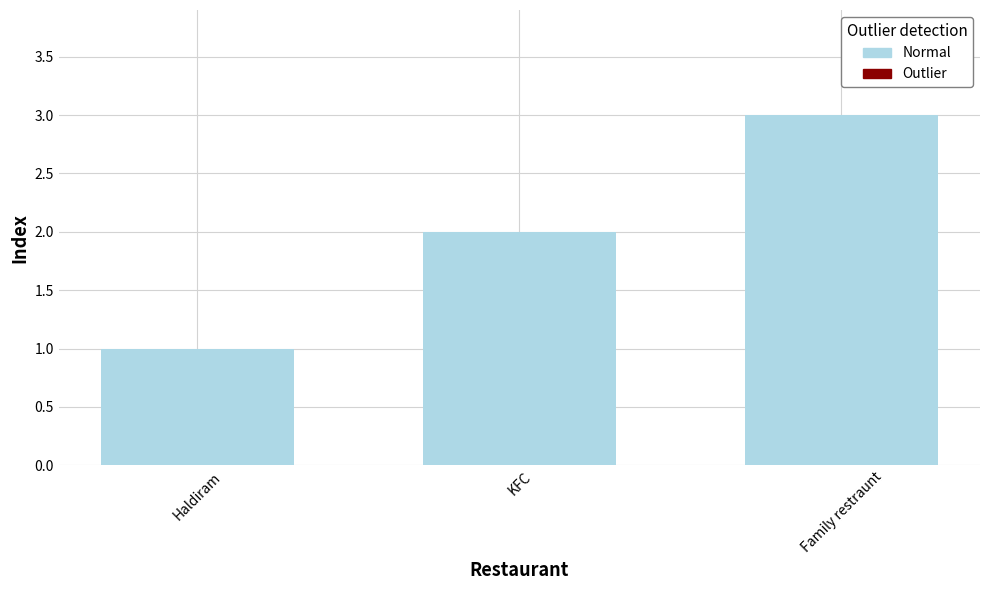

What is the maximum value shown in the chart?

3